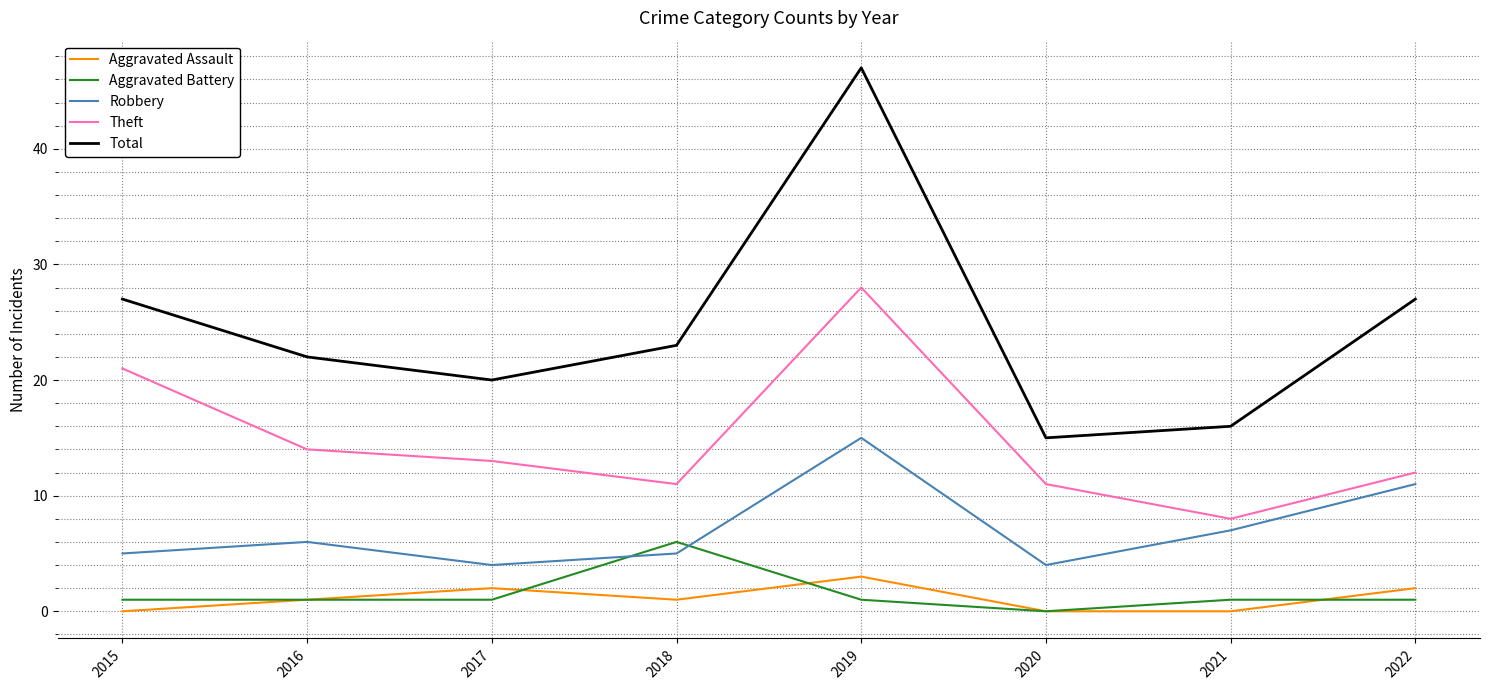

Which series has the largest range (max minus min)?

Total